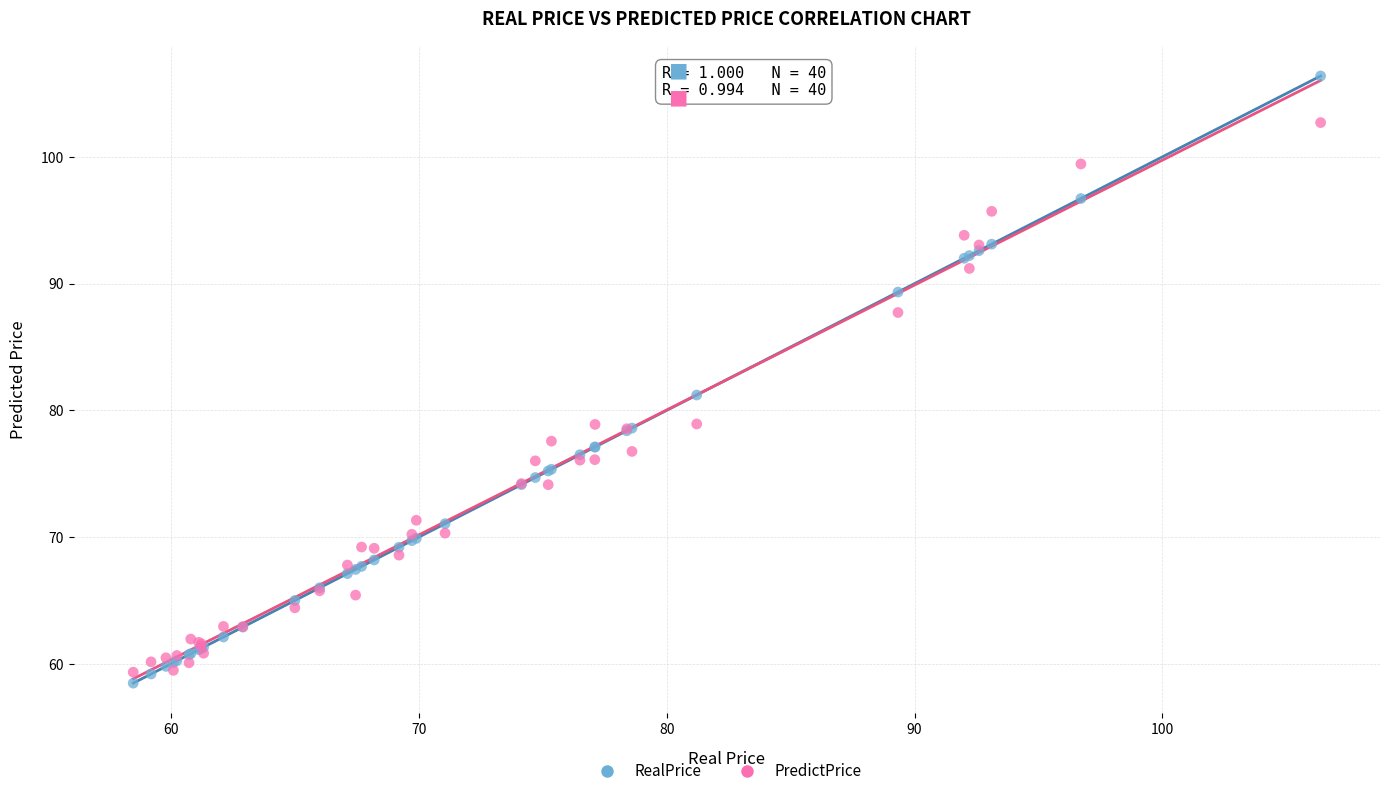

Which series has the largest Y range (max minus min)?

RealPrice